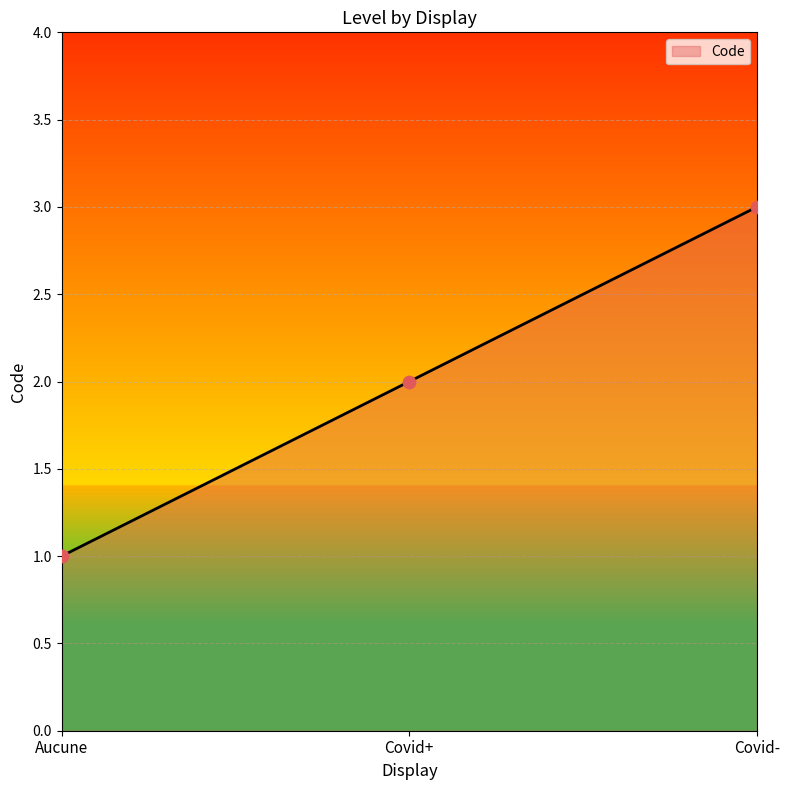

Approximately how many times larger is the value at Covid+ compared to Aucune?

2.0